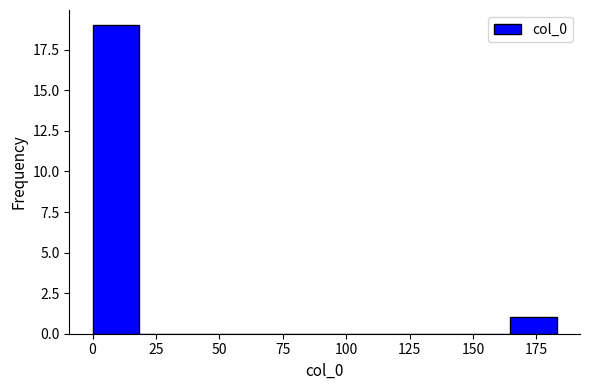

Read against the x-axis, roughly where is the centre of the tallest bar?

10